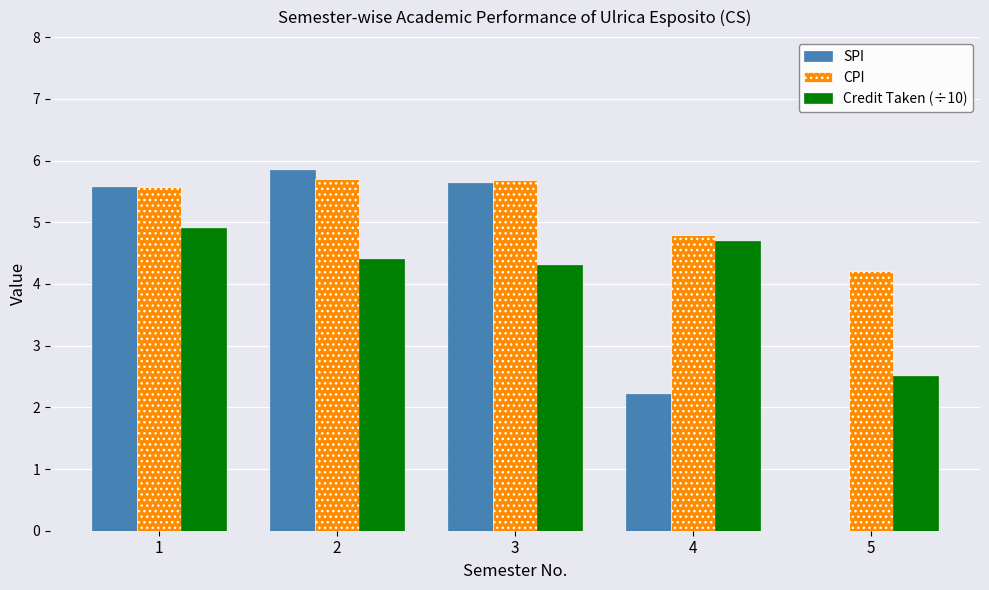

Reading right to left, what are all the values shown in this chart?

SPI: 0.0	2.2	5.6	5.8	5.6
CPI: 4.2	4.8	5.7	5.7	5.6
Credit Taken (÷10): 2.5	4.7	4.3	4.4	4.9